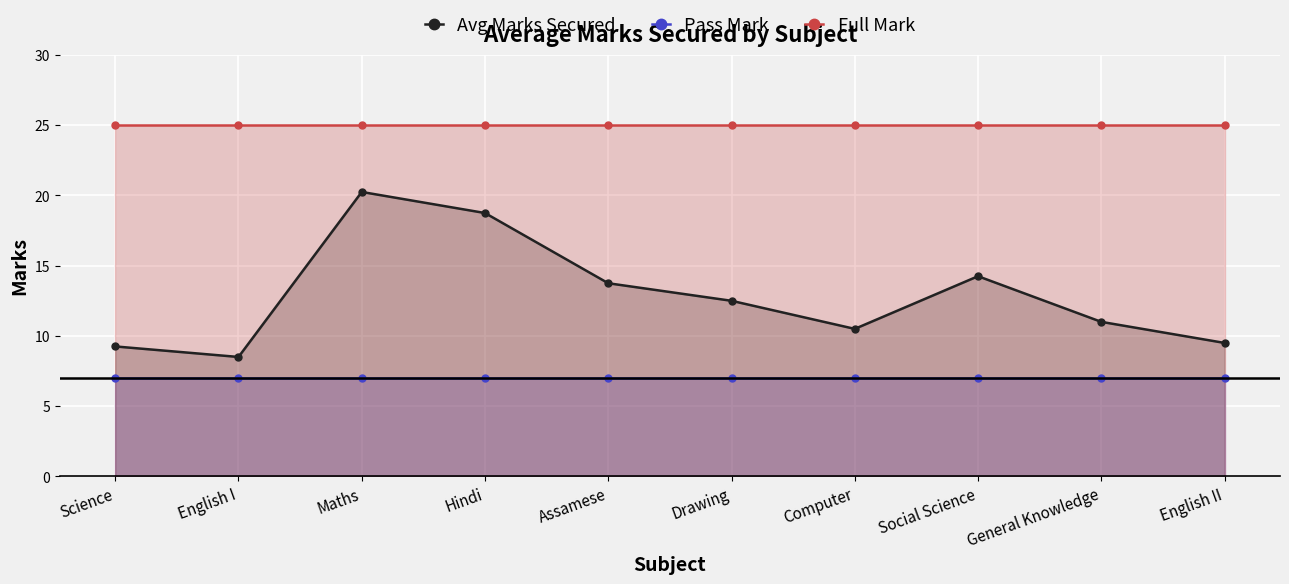

The value of Pass Mark at Drawing is 10.3. True or false?

False